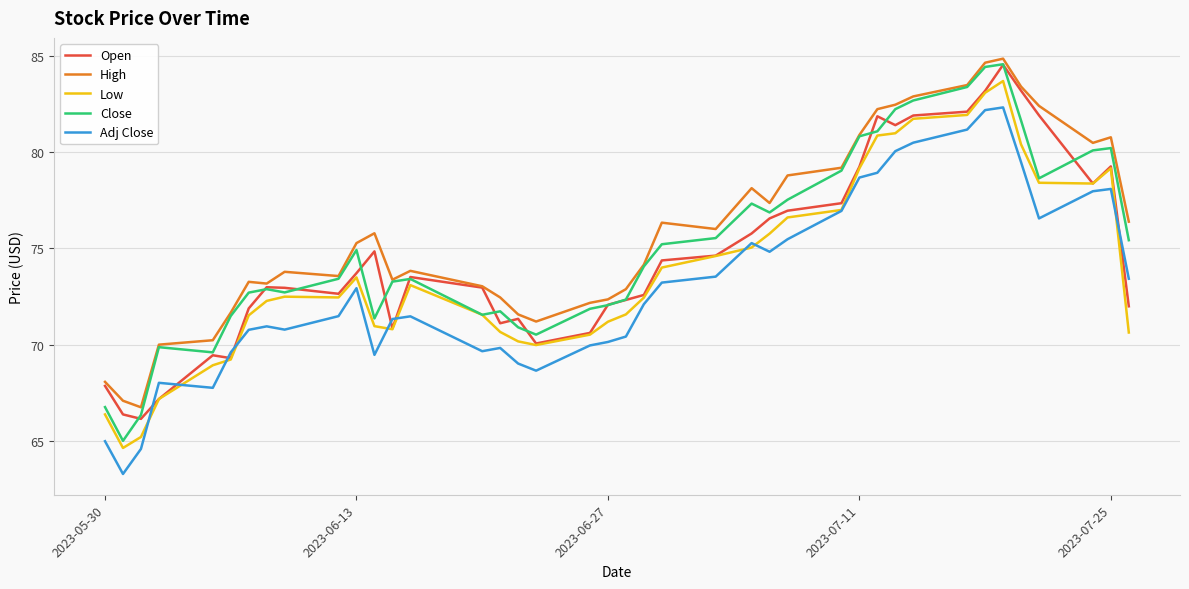

What are all the series names shown in the legend?

Open, High, Low, Close, Adj Close